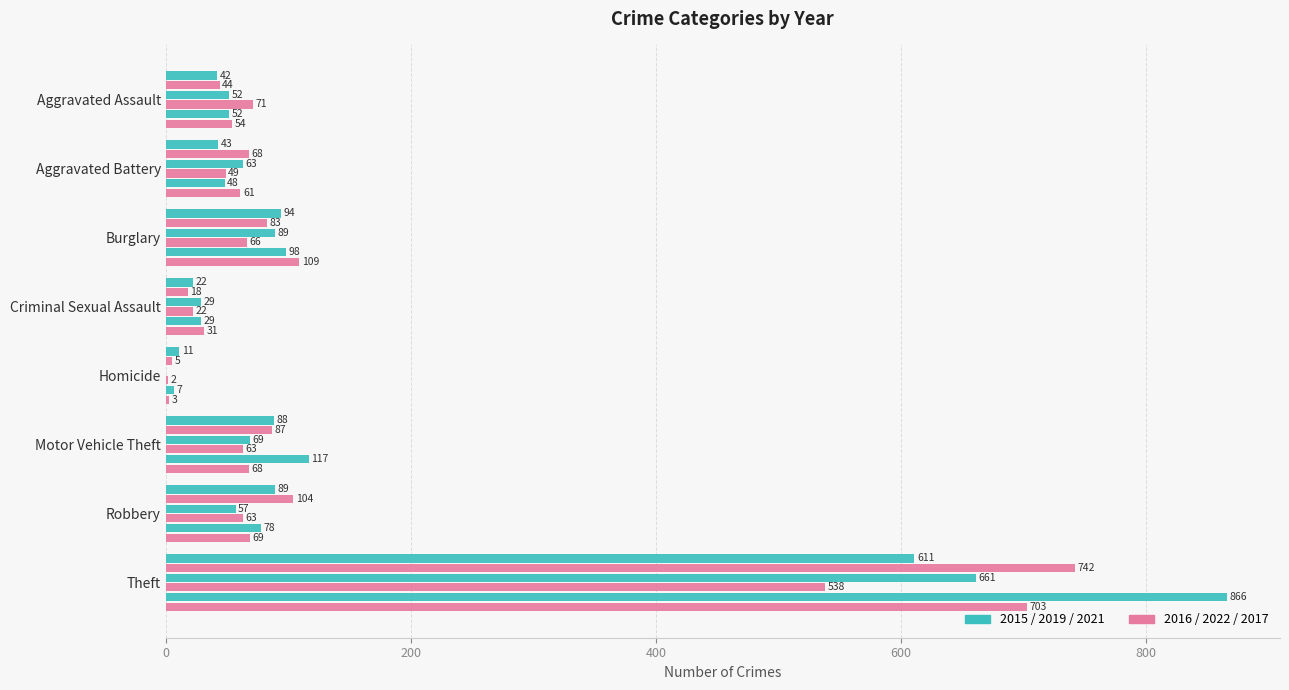

True or false: 2021 has a value of 22 at Criminal Sexual Assault.

True